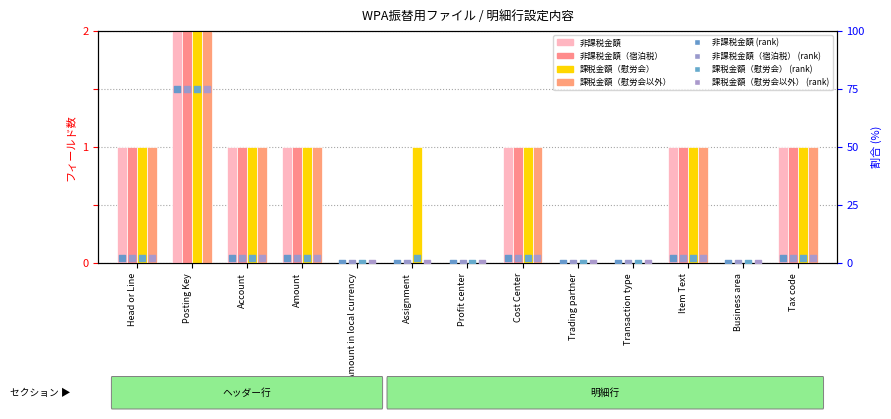

What are all the series names shown in the legend?

非課税金額, 非課税金額（宿泊税）, 課税金額（慰労会）, 課税金額（慰労会以外）